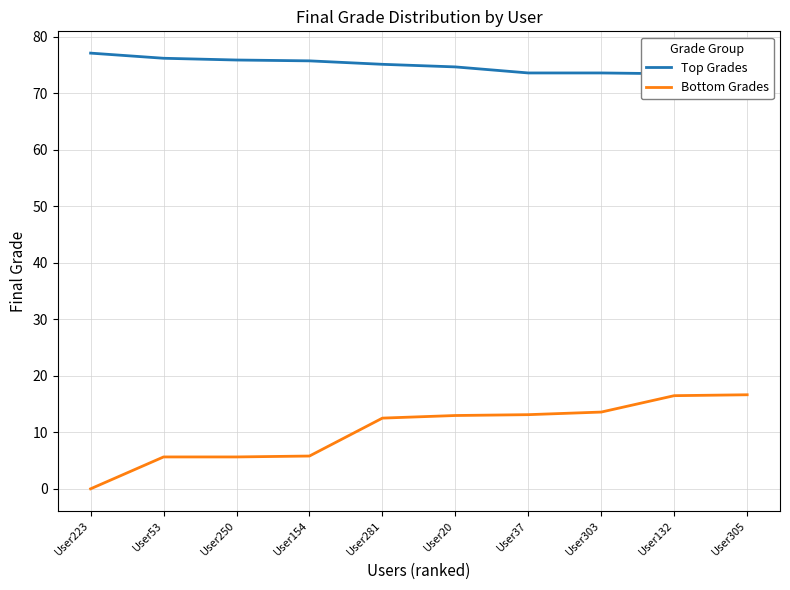

What is the total value across all series at User250?

81.5